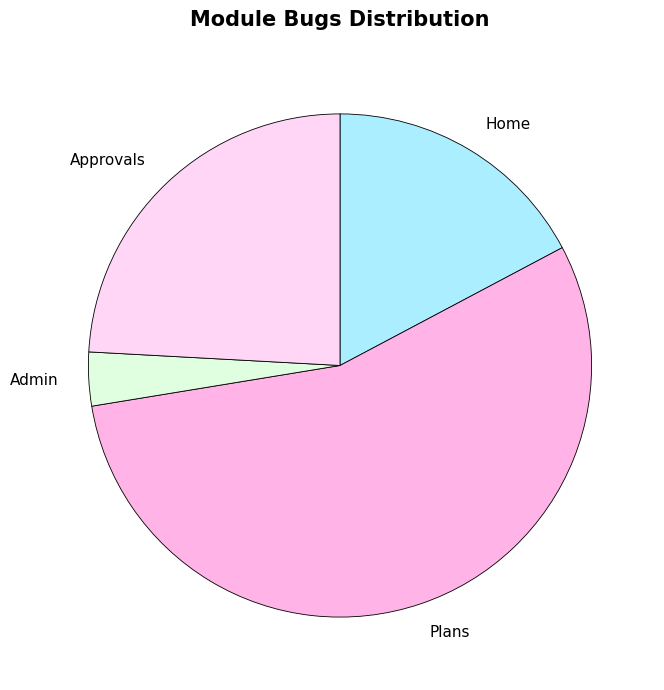

How many segments does this pie chart have?

4